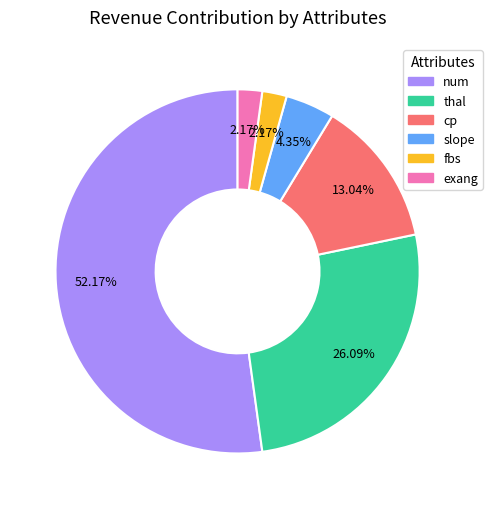

To the nearest percent, what is the combined percentage of thal and num?

78%